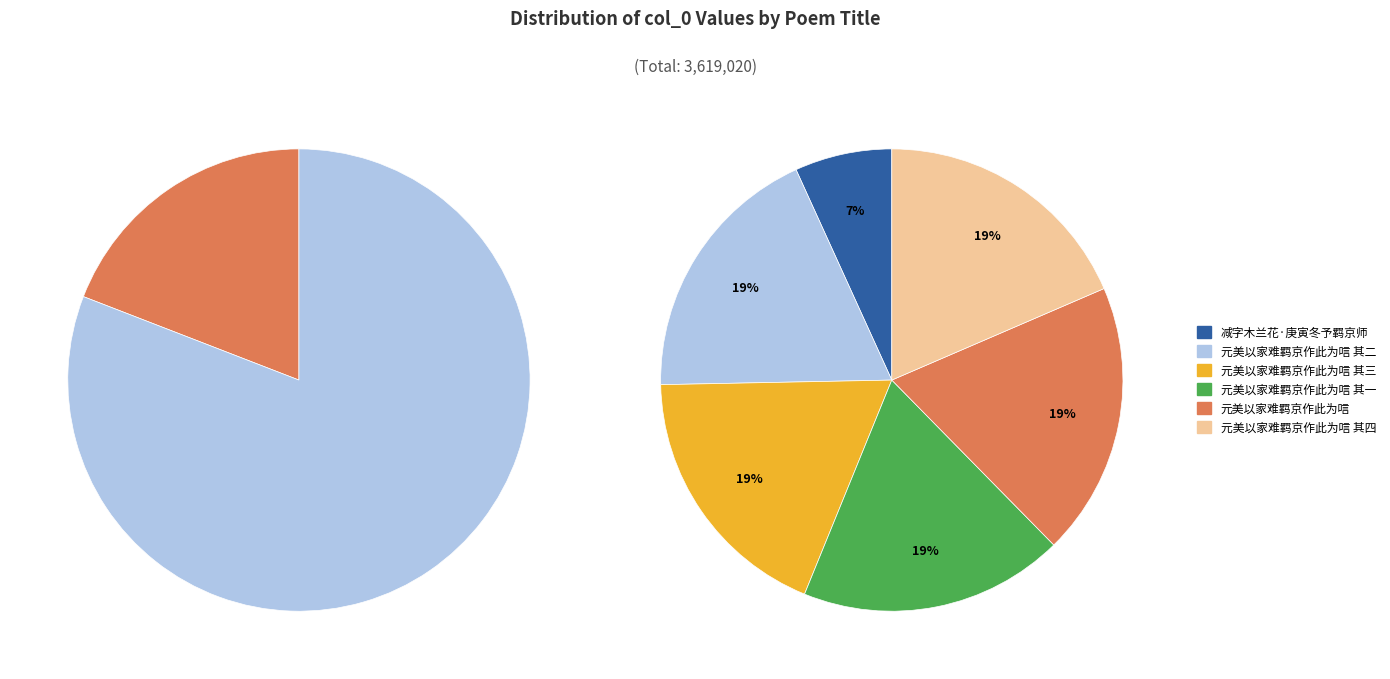

Approximately how many times larger is the value at 元美以家难羁京作此为唁 其一 compared to 元美以家难羁京作此为唁 其四?

1.0